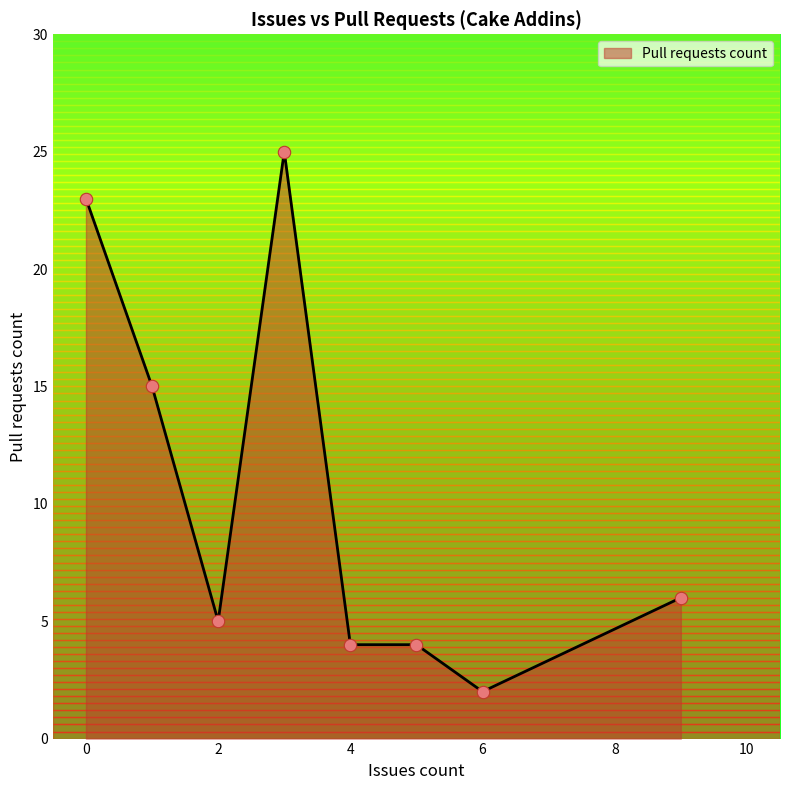

What is the difference between the maximum and minimum values?

23